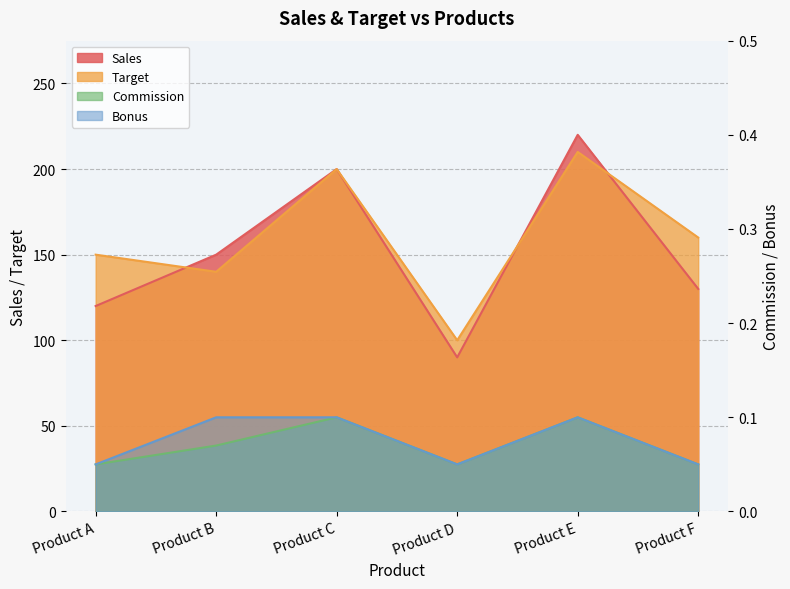

True or false: Target and Commission intersect in this chart.

False